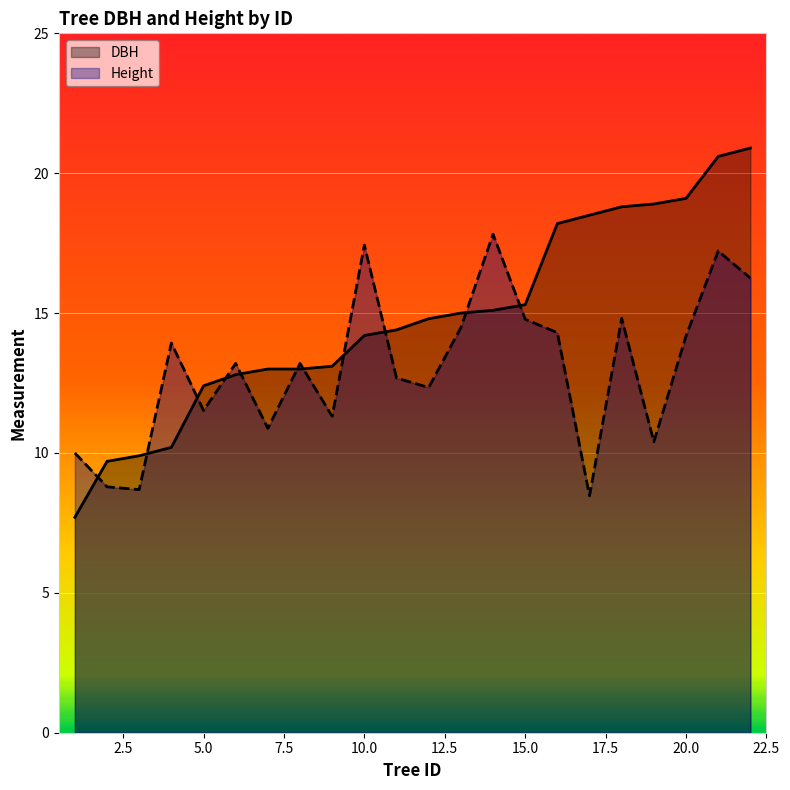

What is the average value of the DBH series?

14.8